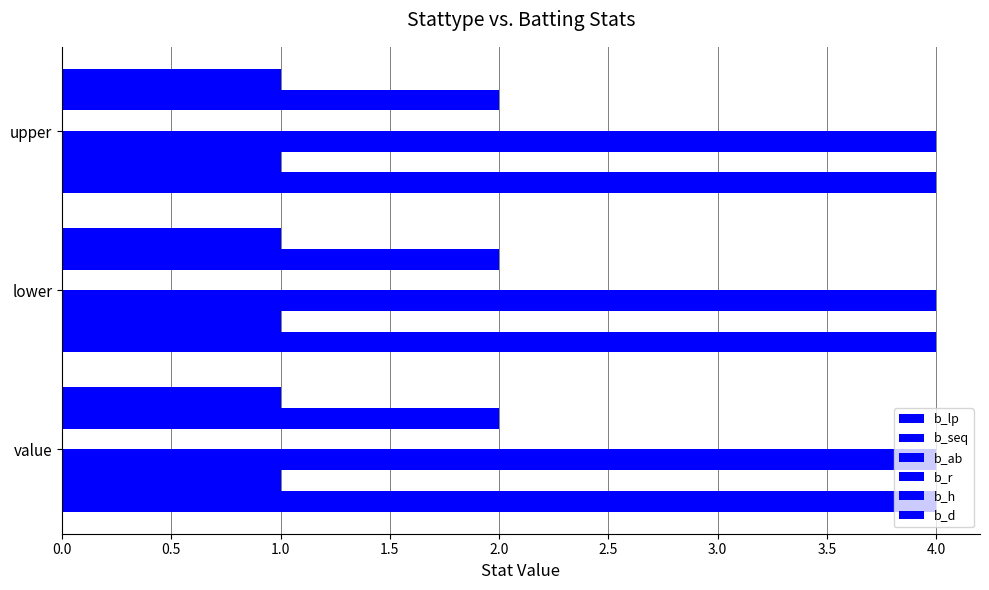

What is the value of the b_lp bar at the 1st from the left?

4